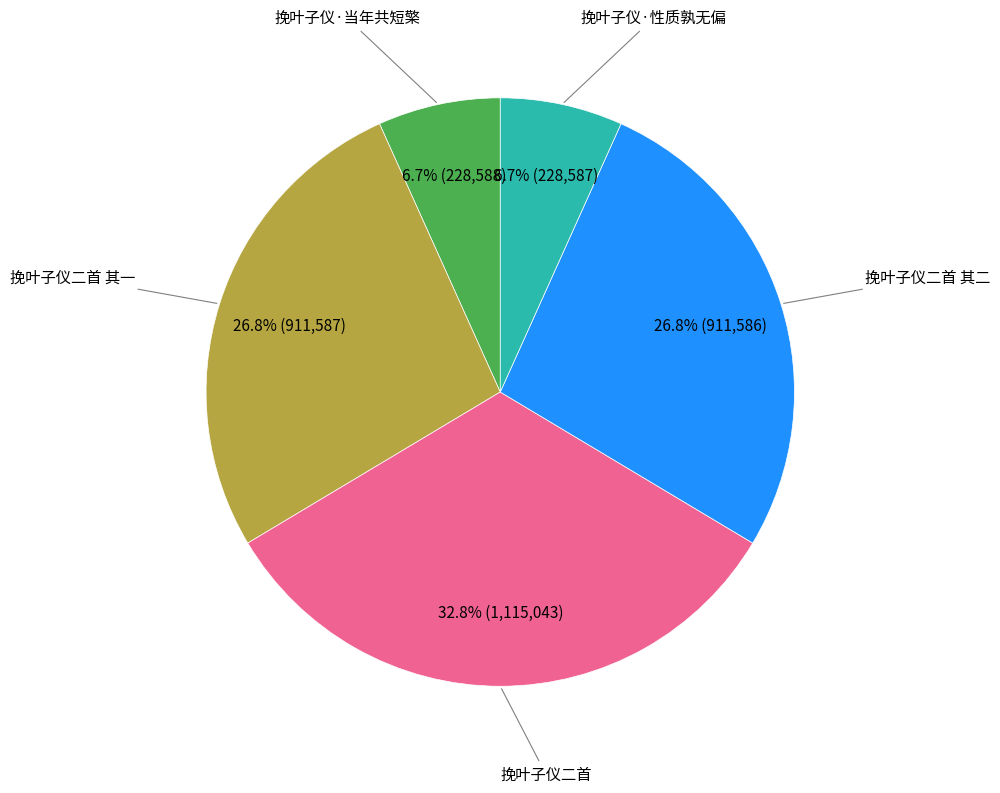

How many slices are in this pie chart?

5